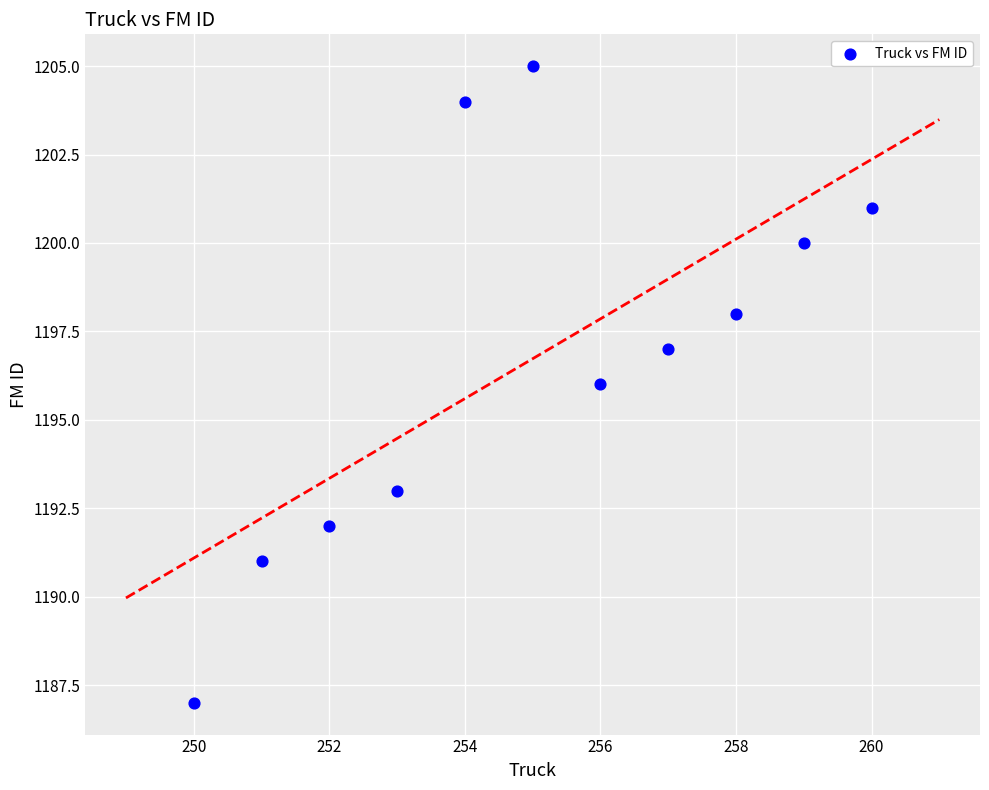

What is the average X value?

255